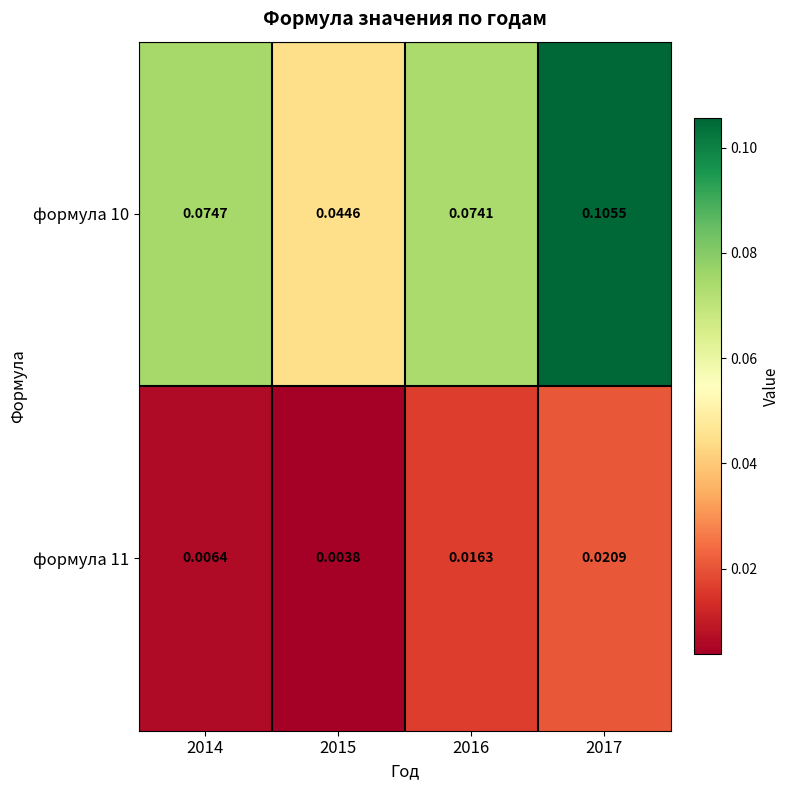

Count the number of categories in the chart.

4